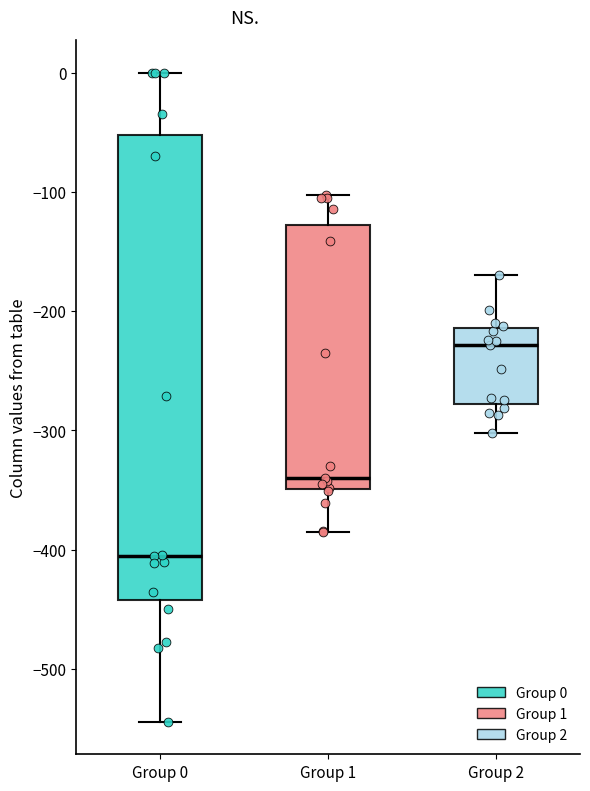

Reading left to right, read every box against the y-axis: the position of its median line, the range the box covers, and the ends of its whiskers. The values are not printed on the chart, so give them approximately, as read against the axis.

Group 0: median -400, box -440 to -50, whiskers -540 to 0
Group 1: median -340, box -350 to -130, whiskers -380 to -100
Group 2: median -230, box -280 to -210, whiskers -300 to -170